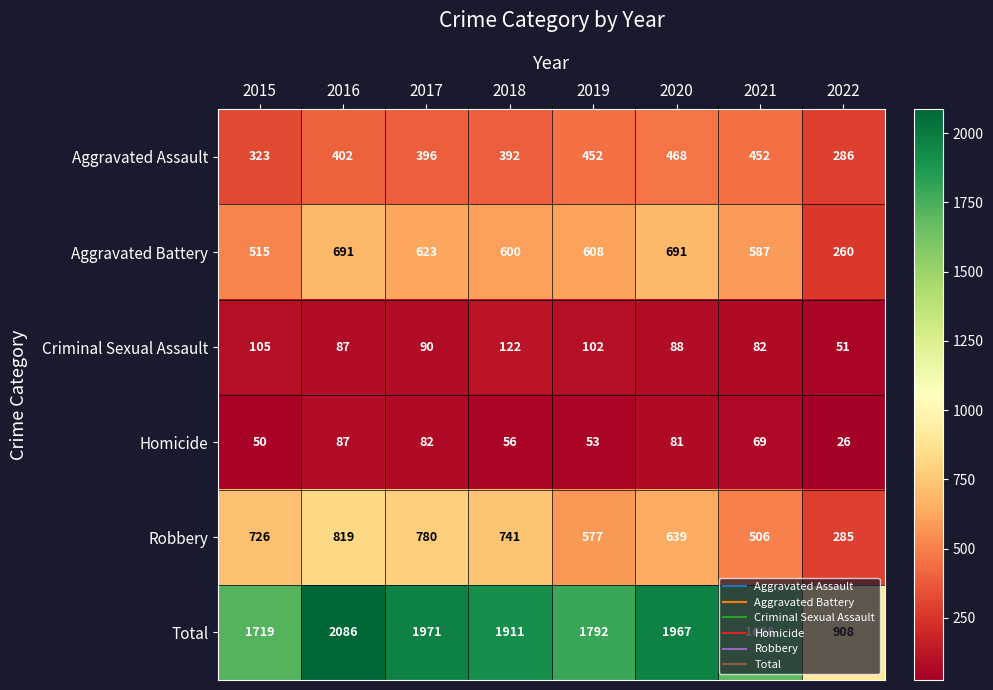

Which series has the largest range (max minus min)?

Total